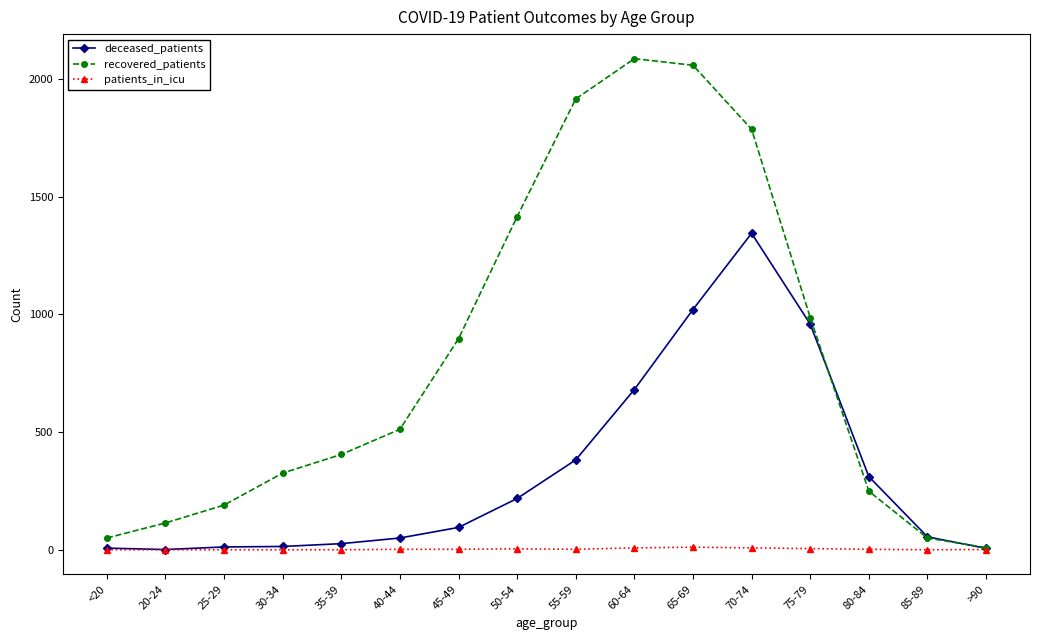

The deceased_patients series shows 1563 at 65-69. True or false?

False